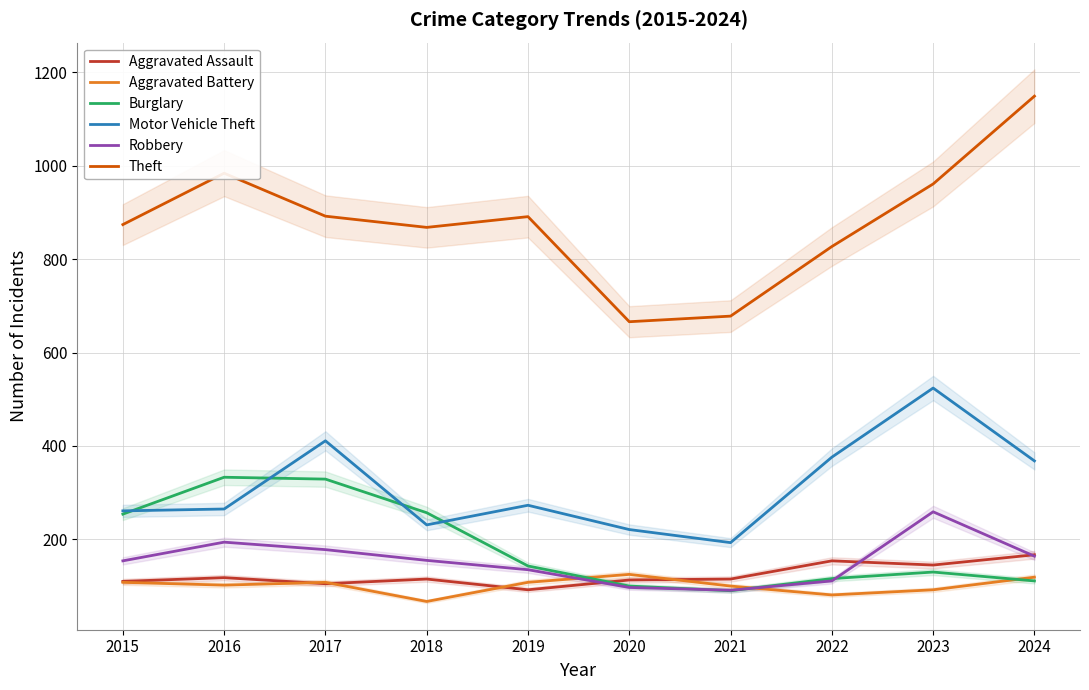

True or false: Theft and Aggravated Battery cross at least once.

False